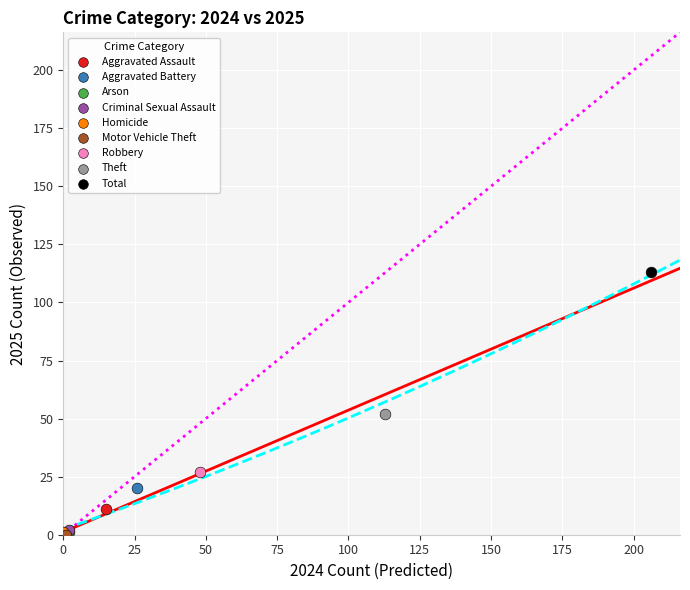

What are all the series names shown in the legend?

Aggravated Assault, Aggravated Battery, Arson, Criminal Sexual Assault, Homicide, Motor Vehicle Theft, Robbery, Theft, Total